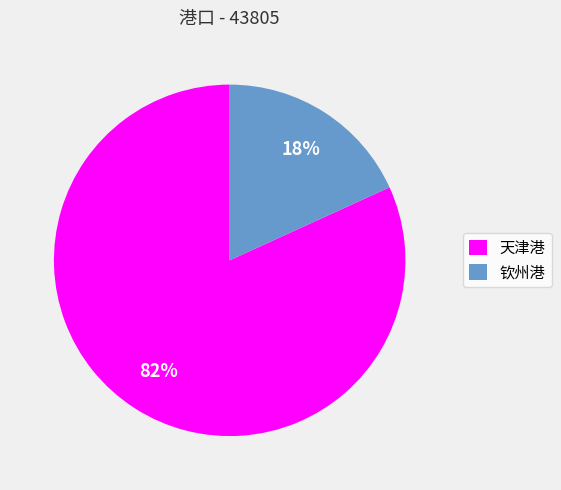

Is it true that 天津港 is 71% of the pie?

False